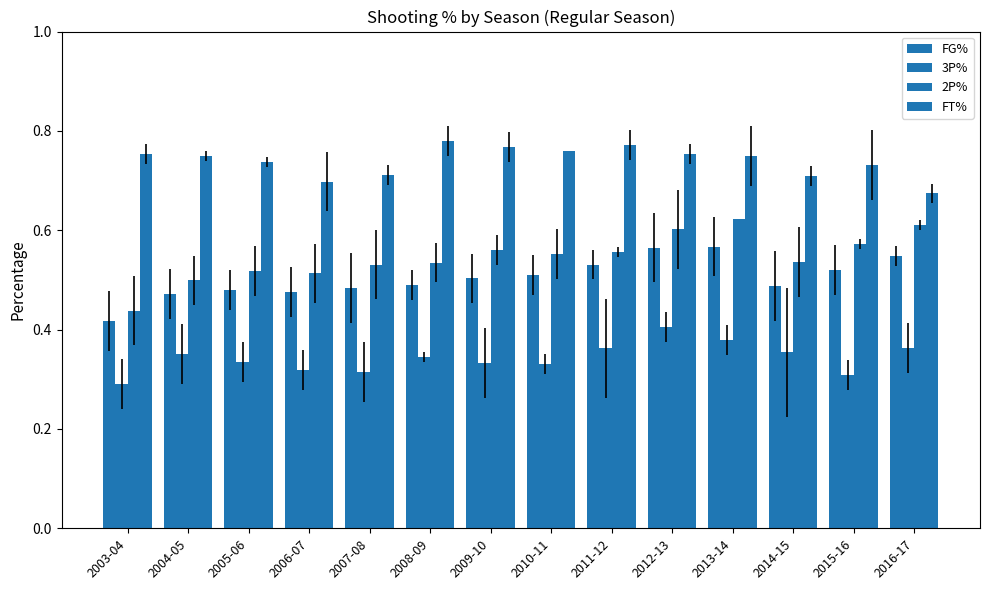

Does the chart contain any negative values?

No